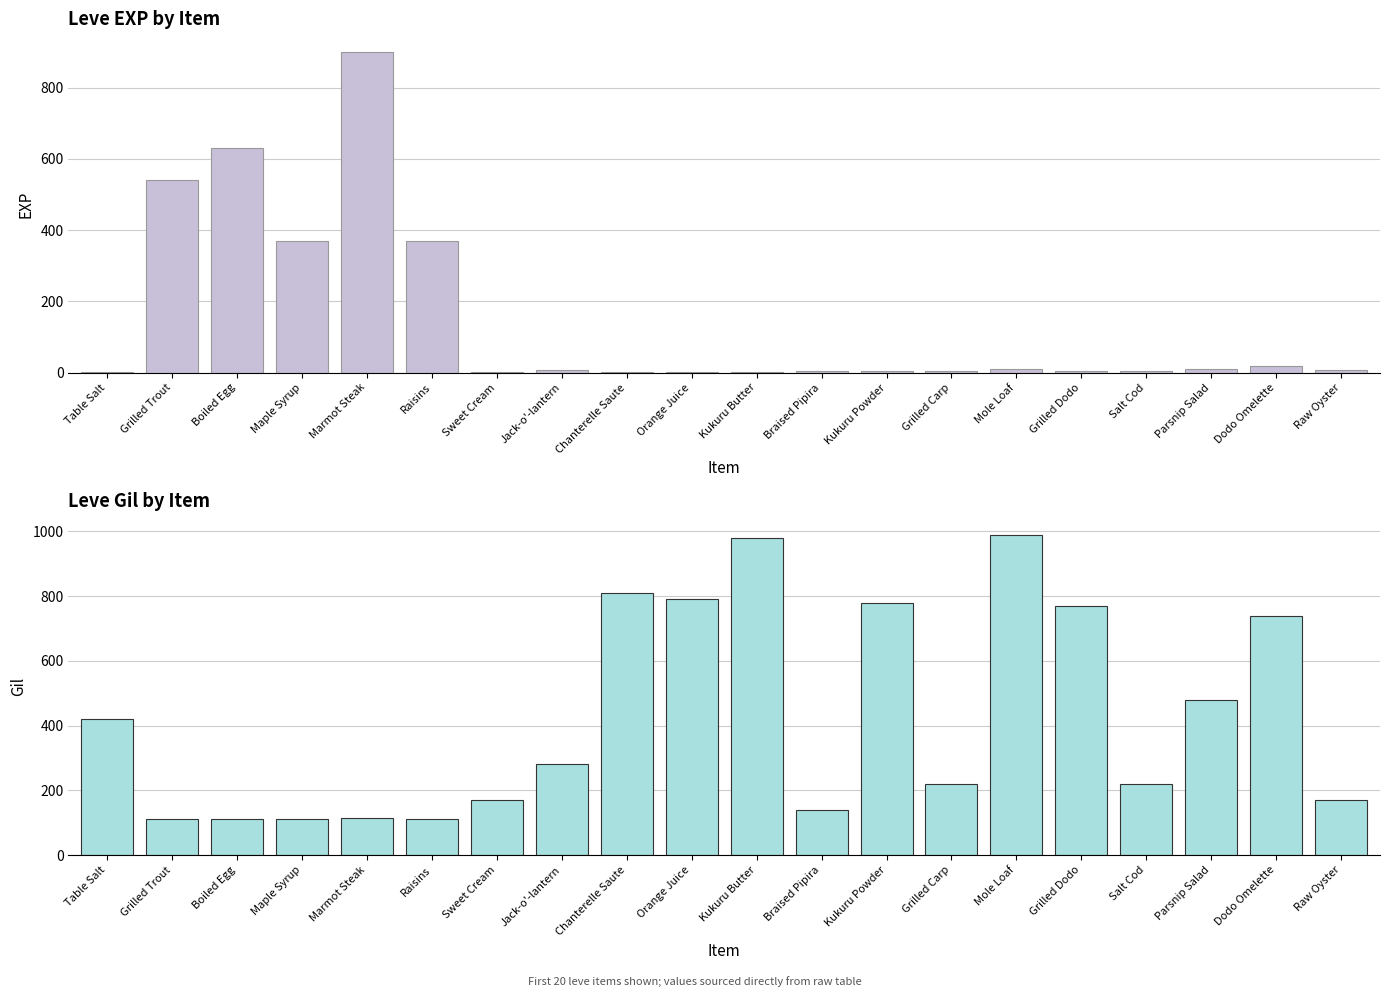

Between Raw Oyster and Maple Syrup, which is larger?

Maple Syrup